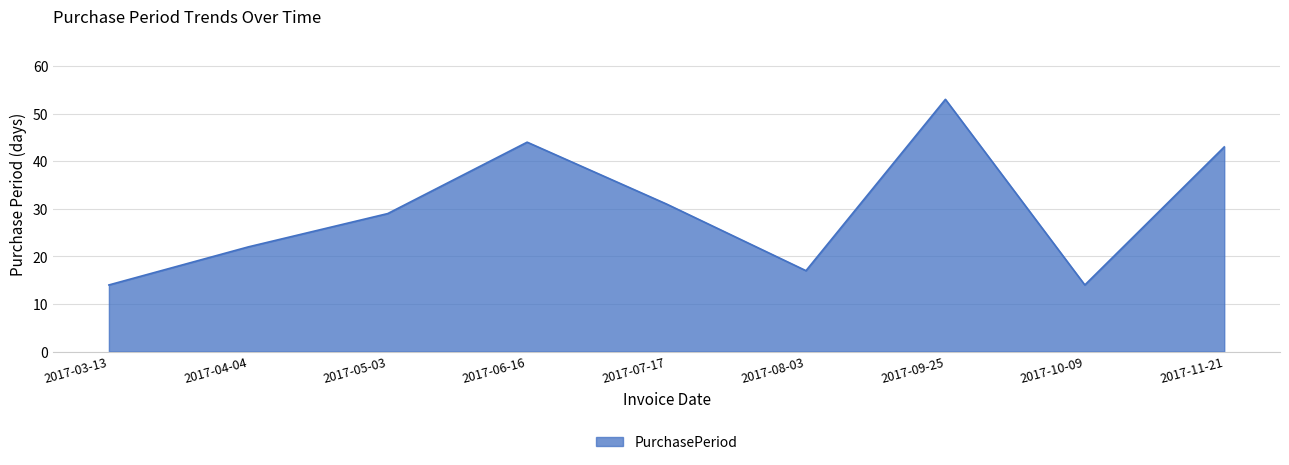

Between 2017-07-17 and 2017-09-25, which is larger?

2017-09-25